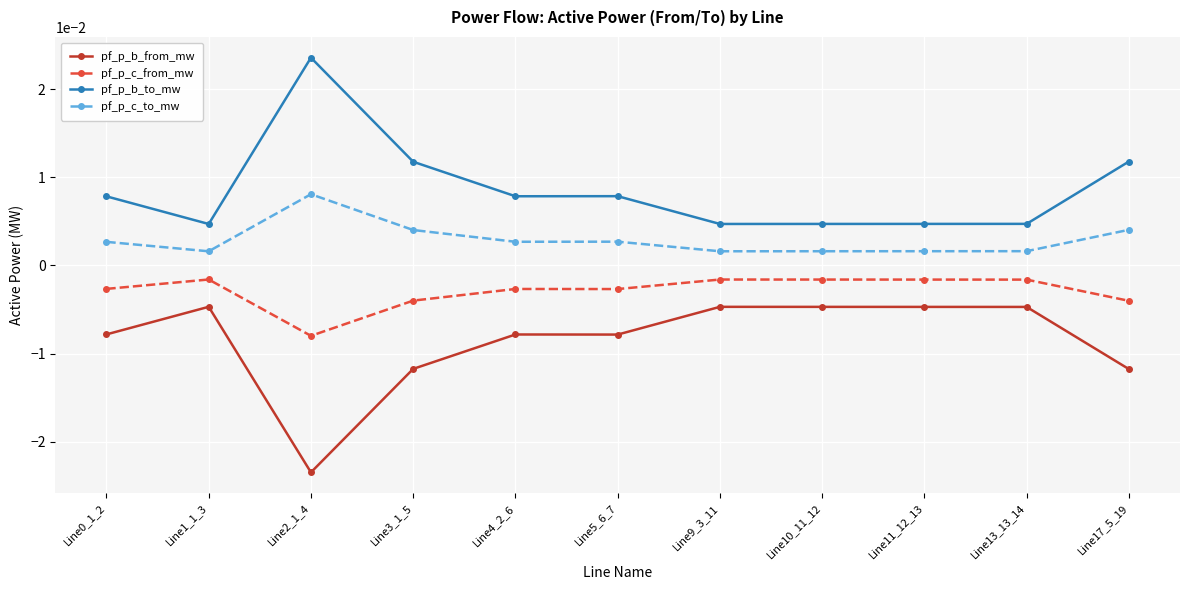

How many lines are shown in the chart?

4